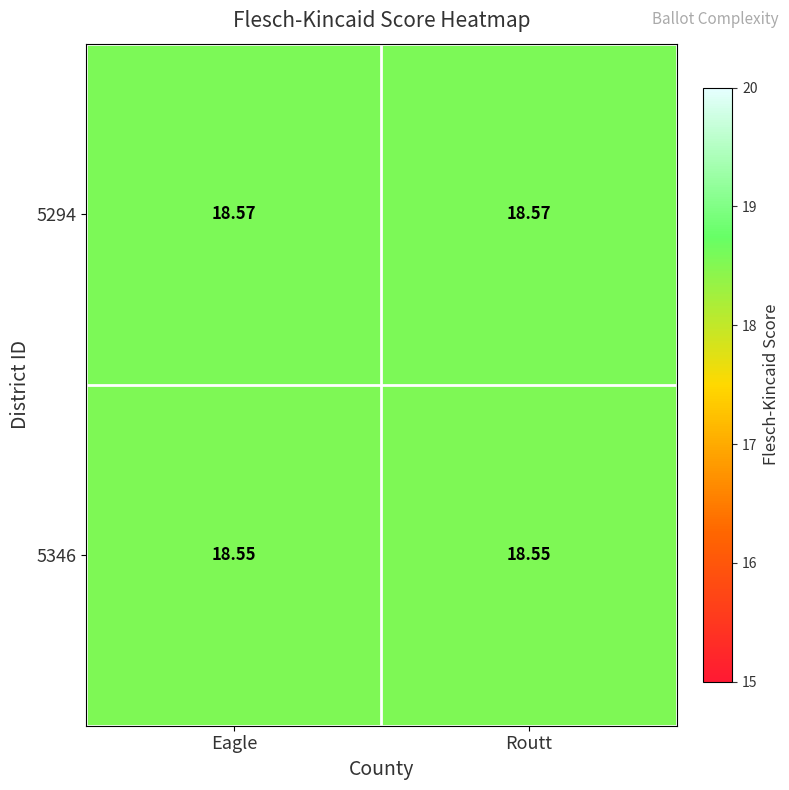

List the series in order of their peak value, lowest first.

5346, 5294